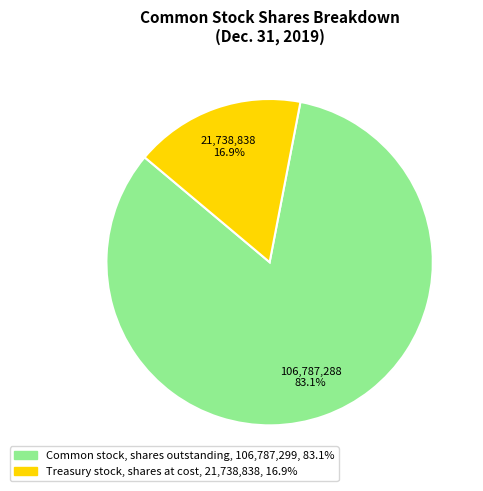

What is the ratio of the value at Common stock, shares outstanding to the value at Treasury stock, shares at cost?

4.9